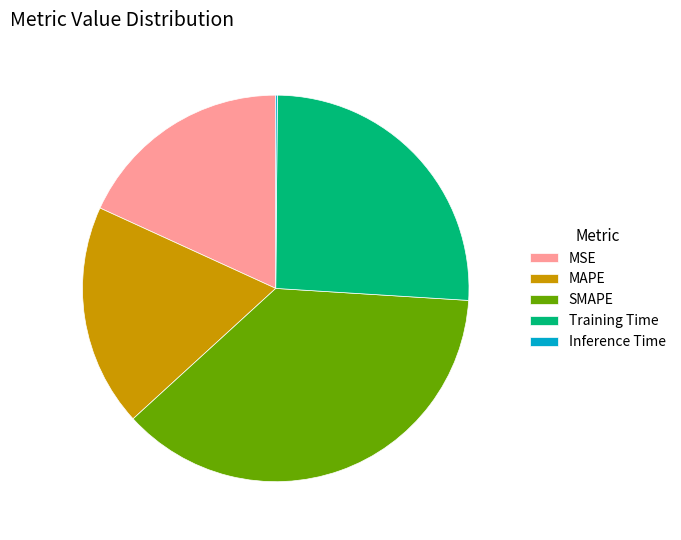

True or false: MAPE accounts for 7% of the total.

False